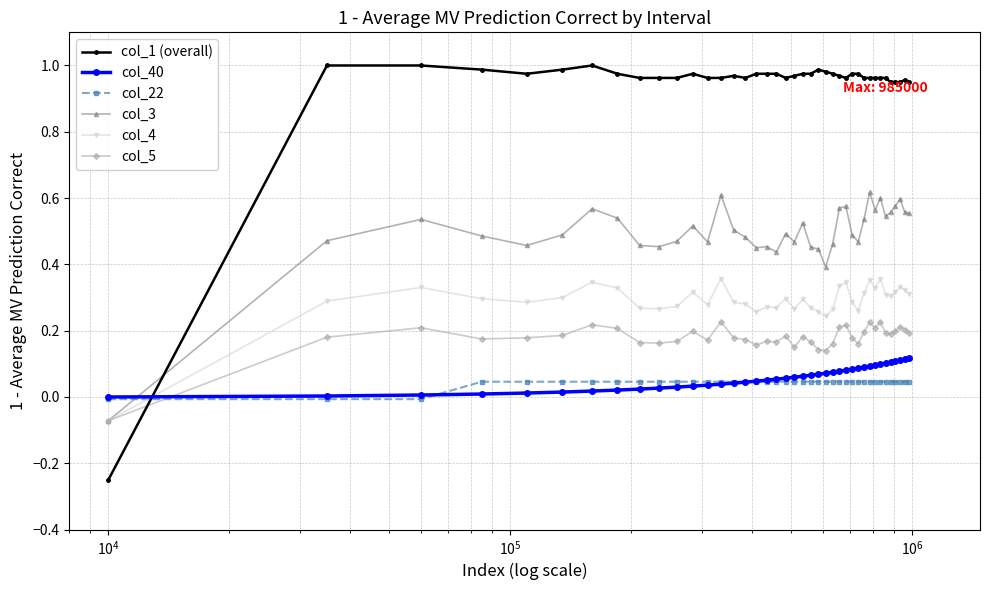

Rank the series by their maximum value, from lowest to highest.

col_22, col_40, col_5, col_4, col_3, col_1 (overall)